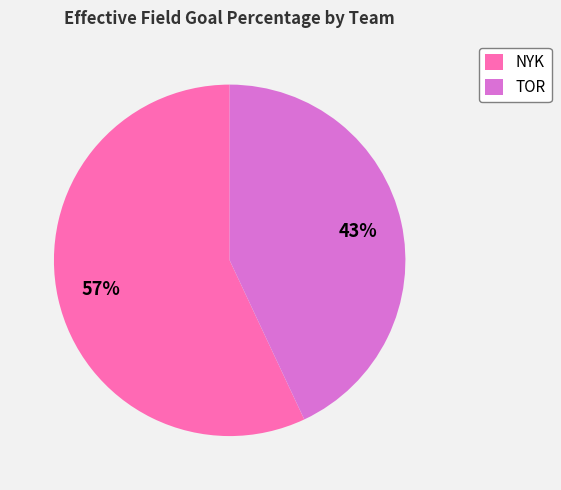

Count the number of slices in the pie.

2